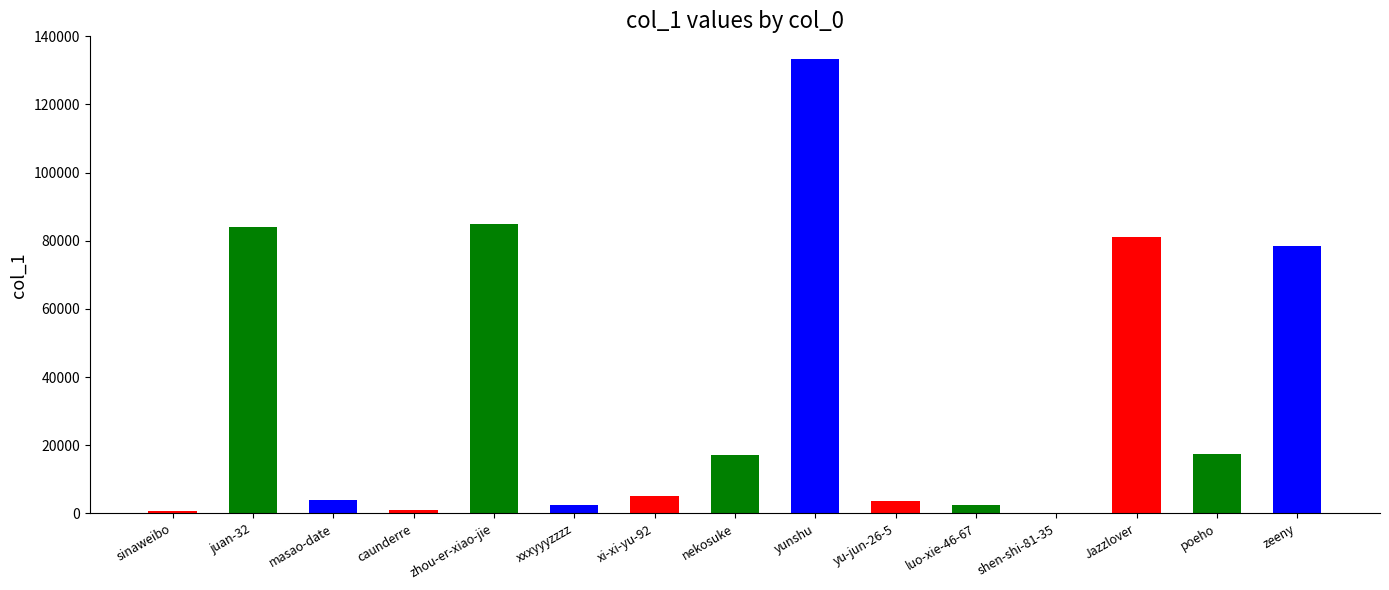

Which category has the highest value across all series?

yunshu